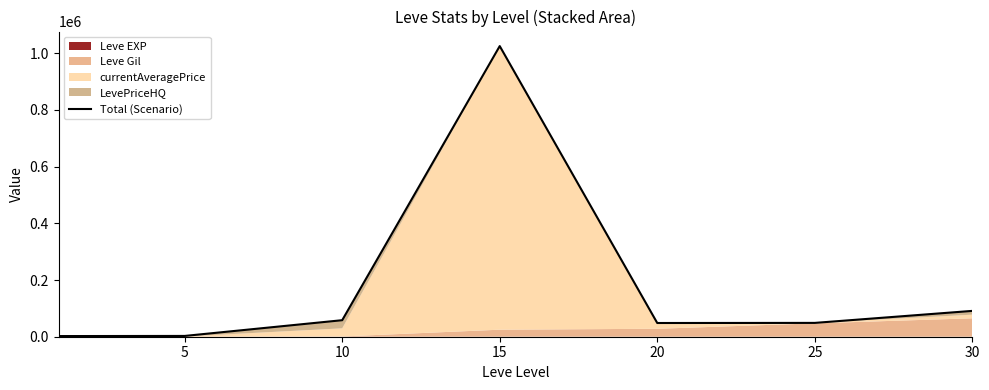

Is it true that the value at 20 is 83639?

False